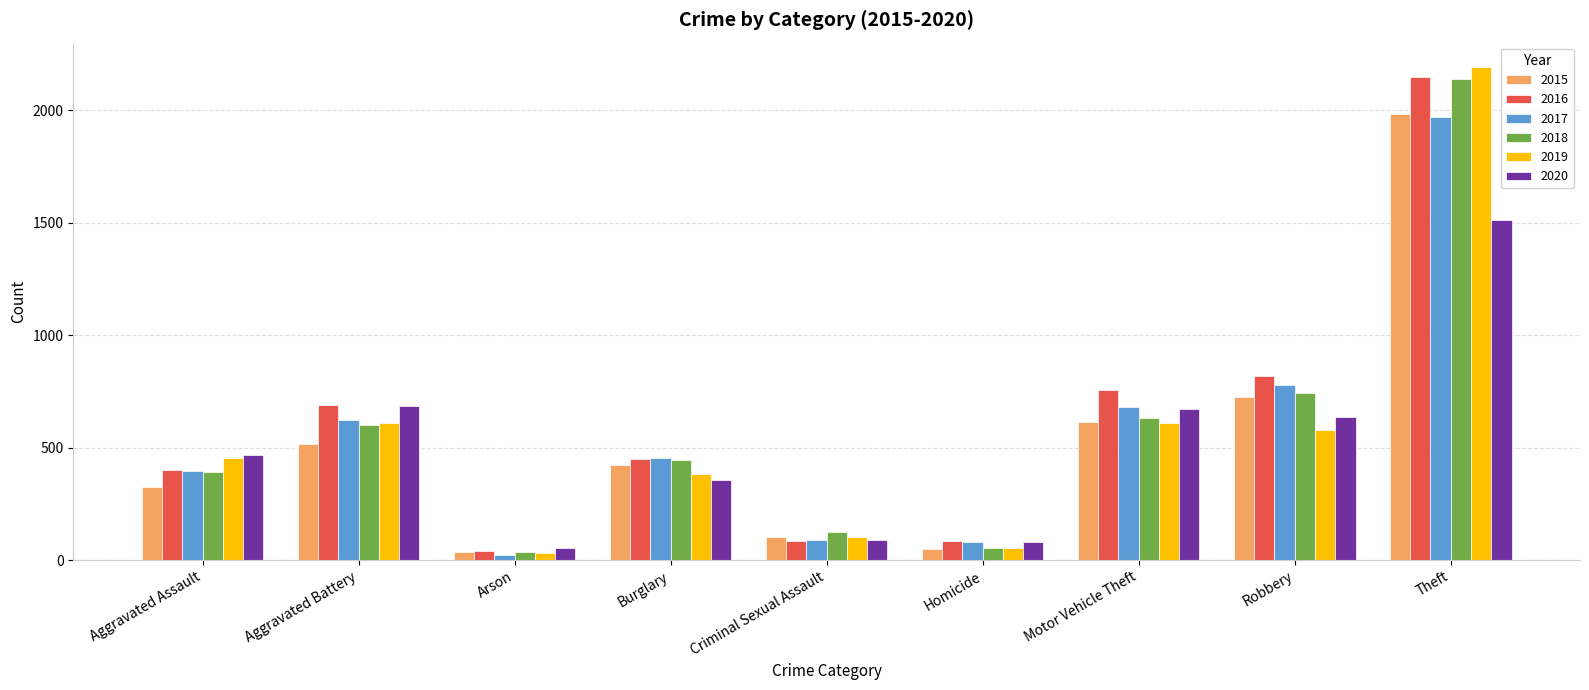

What is the label of the 9th bar from the right?

Aggravated Assault